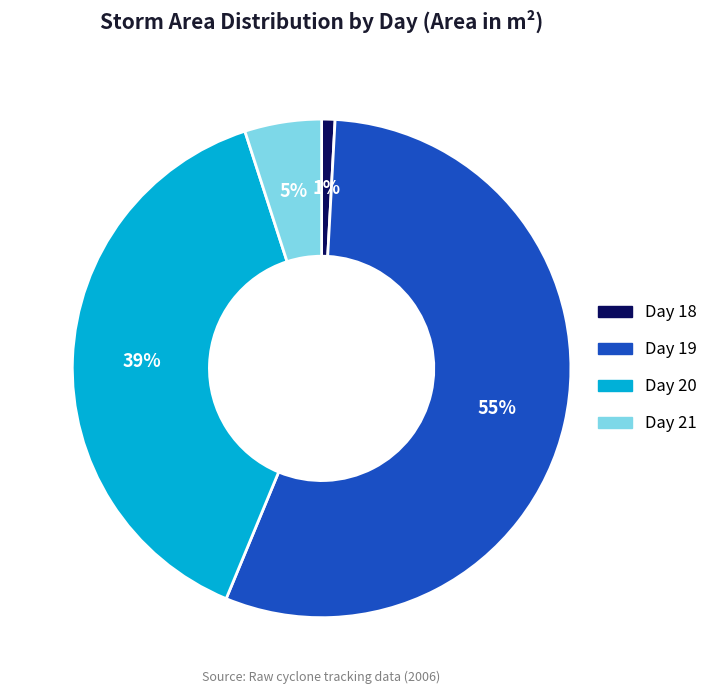

Is the sum of Day 18 and Day 19 greater than half?

Yes